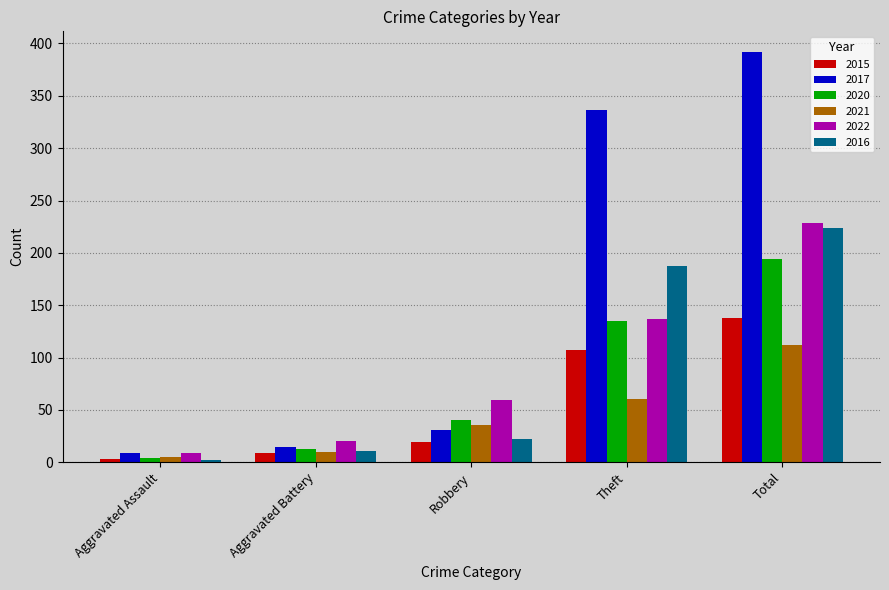

What is the difference between the maximum and minimum values in the 2021 series?

107